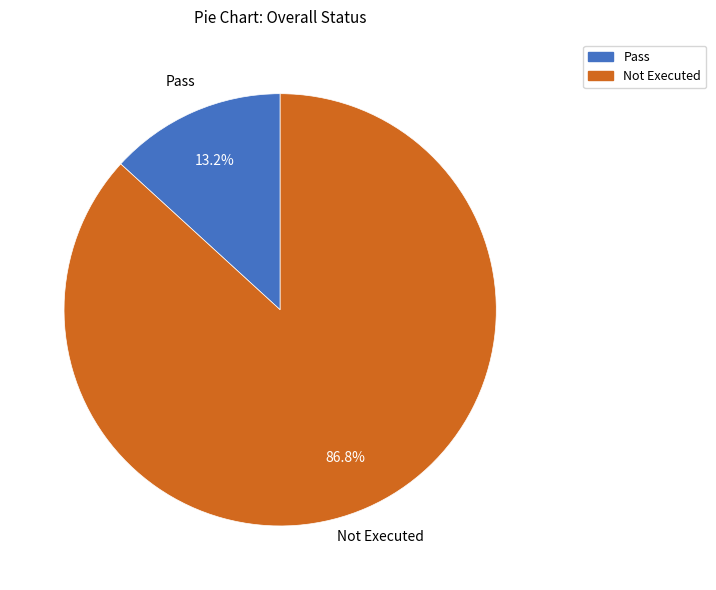

How much of the chart is everything except Pass?

86.8%